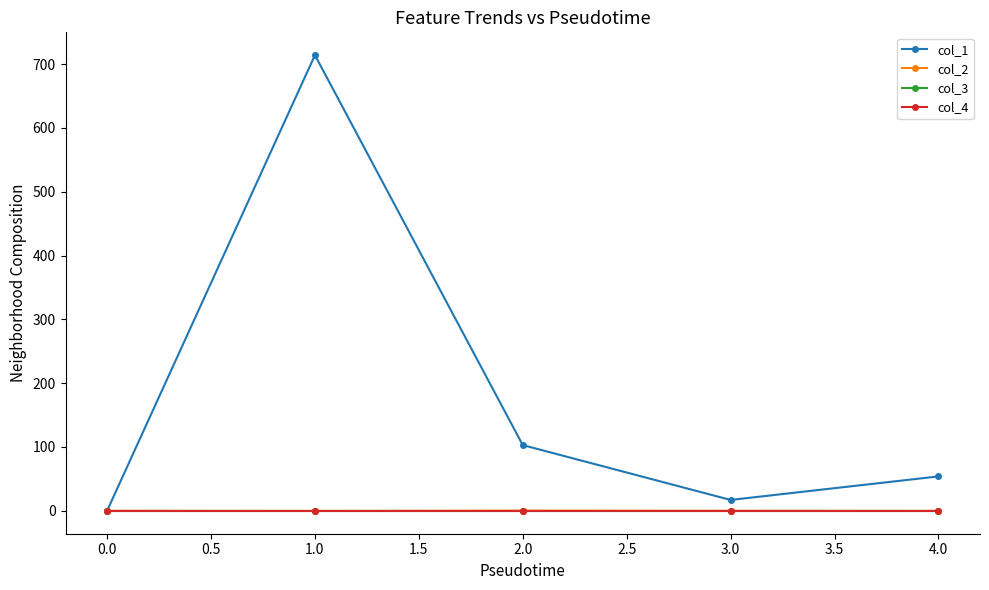

Does the chart have visible grid lines?

No